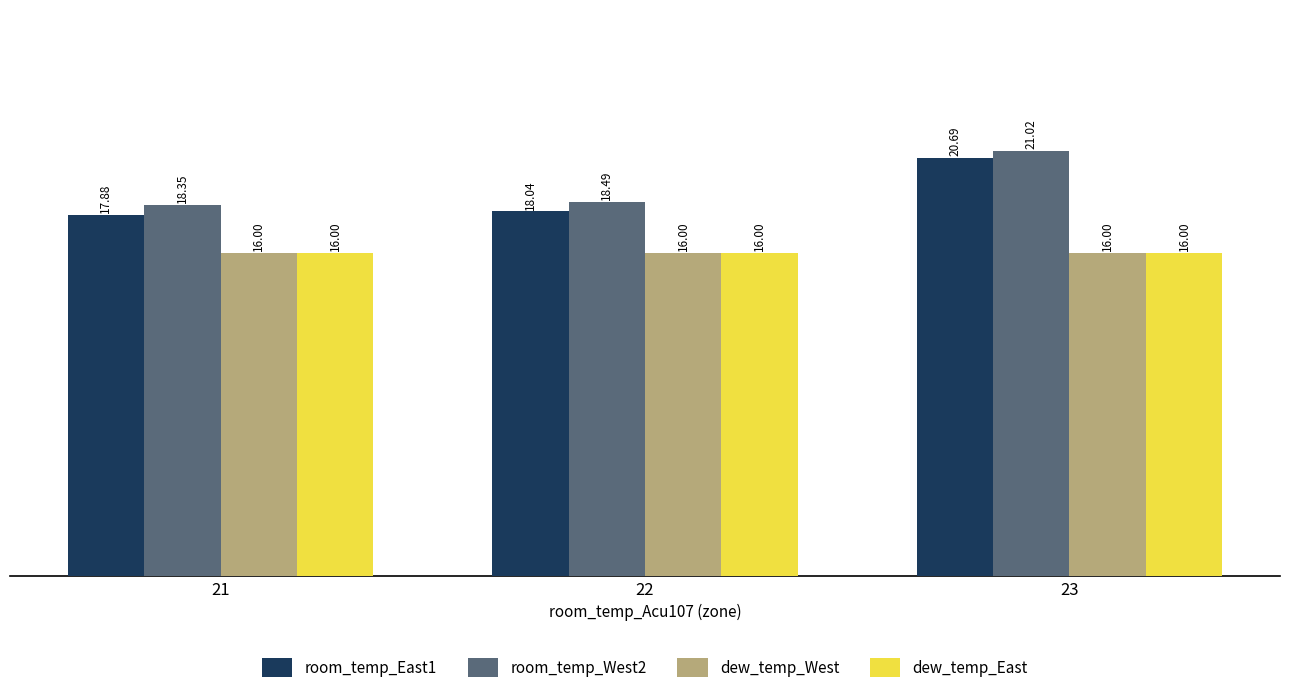

Which category has the lowest value in the room_temp_West2 series?

21